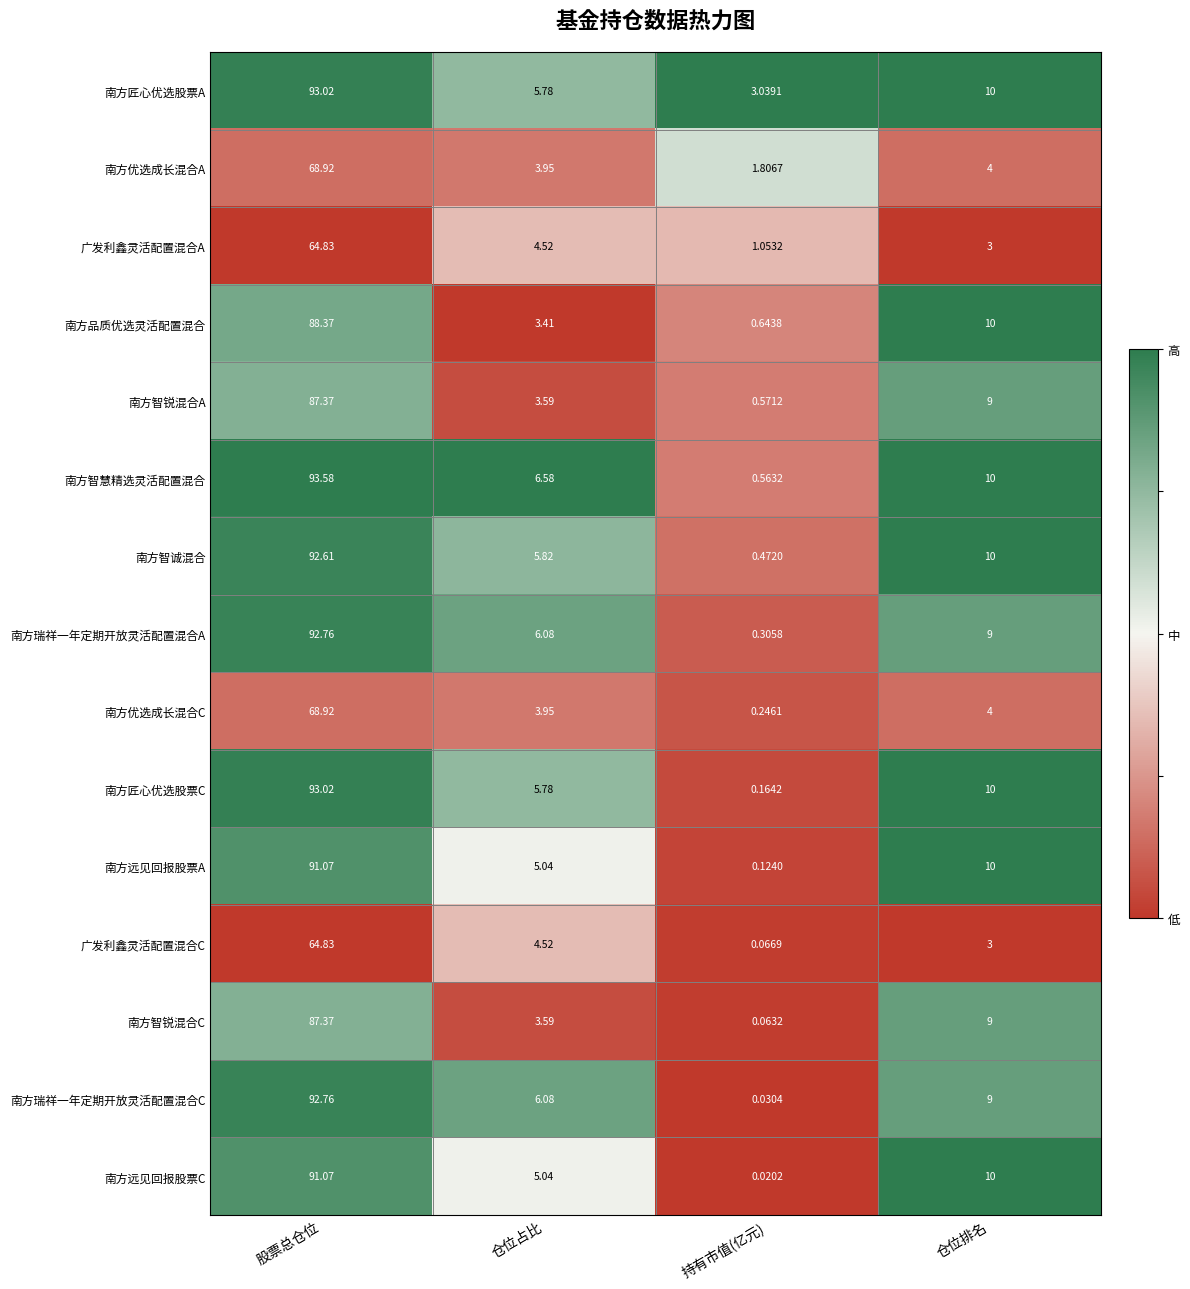

Which series has the largest range (max minus min)?

南方智慧精选灵活配置混合